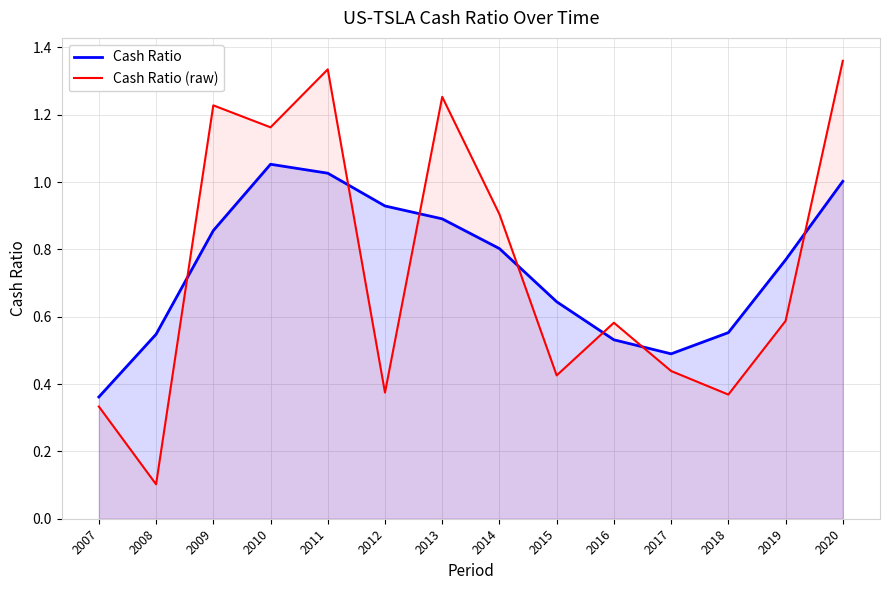

What value does the Cash Ratio series have at 2019?

0.8